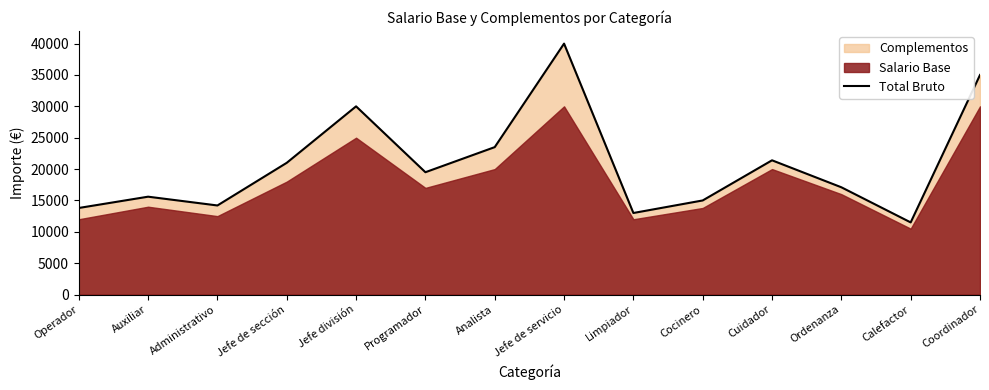

Reading left to right, what are all the values shown in this chart?

Operador=13800	Auxiliar=15600	Administrativo=14200	Jefe de sección=21000	Jefe división=30000	Programador=19500	Analista=23500	Jefe de servicio=40000	Limpiador=13000	Cocinero=15000	Cuidador=21400	Ordenanza=17100	Calefactor=11500	Coordinador=35000